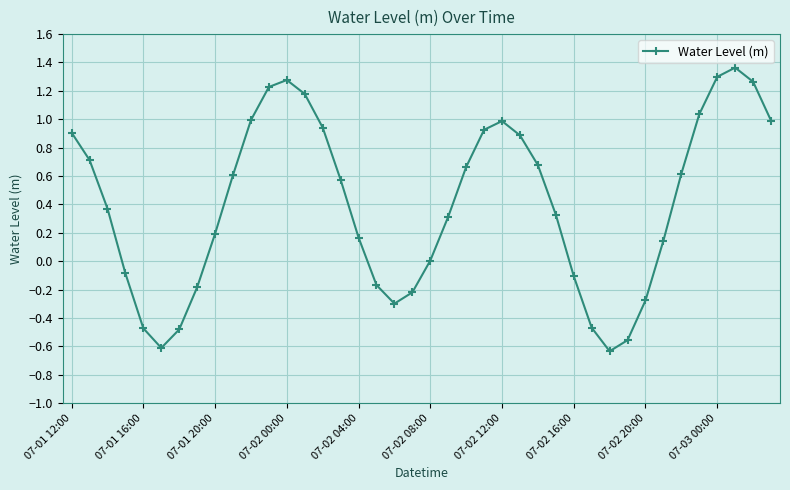

What is the difference between the maximum and minimum values?

2.0